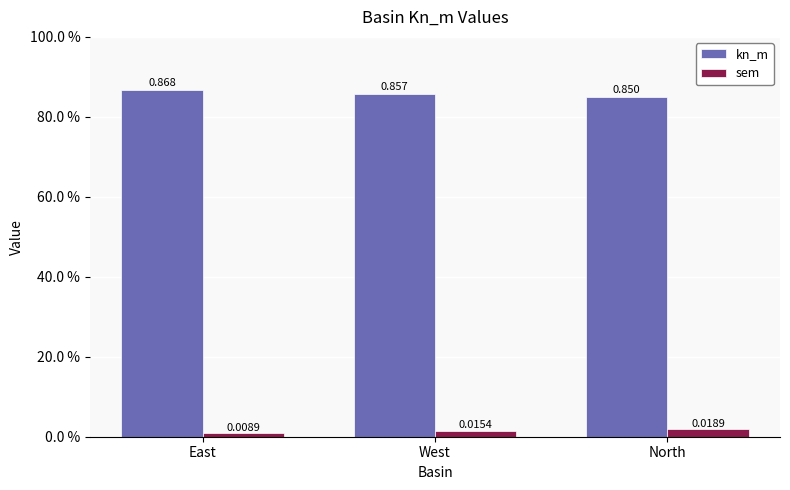

What are all the series names shown in the legend?

kn_m, sem